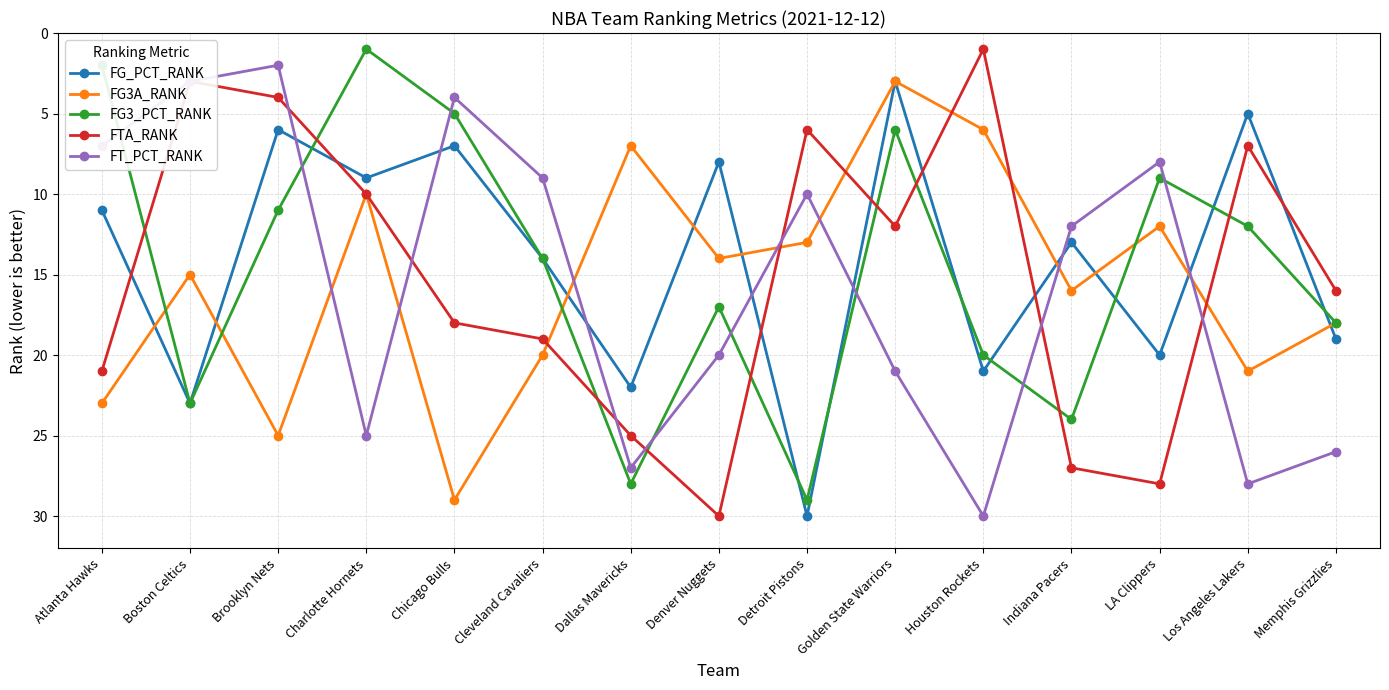

The FG_PCT_RANK series shows 20 at LA Clippers. True or false?

True